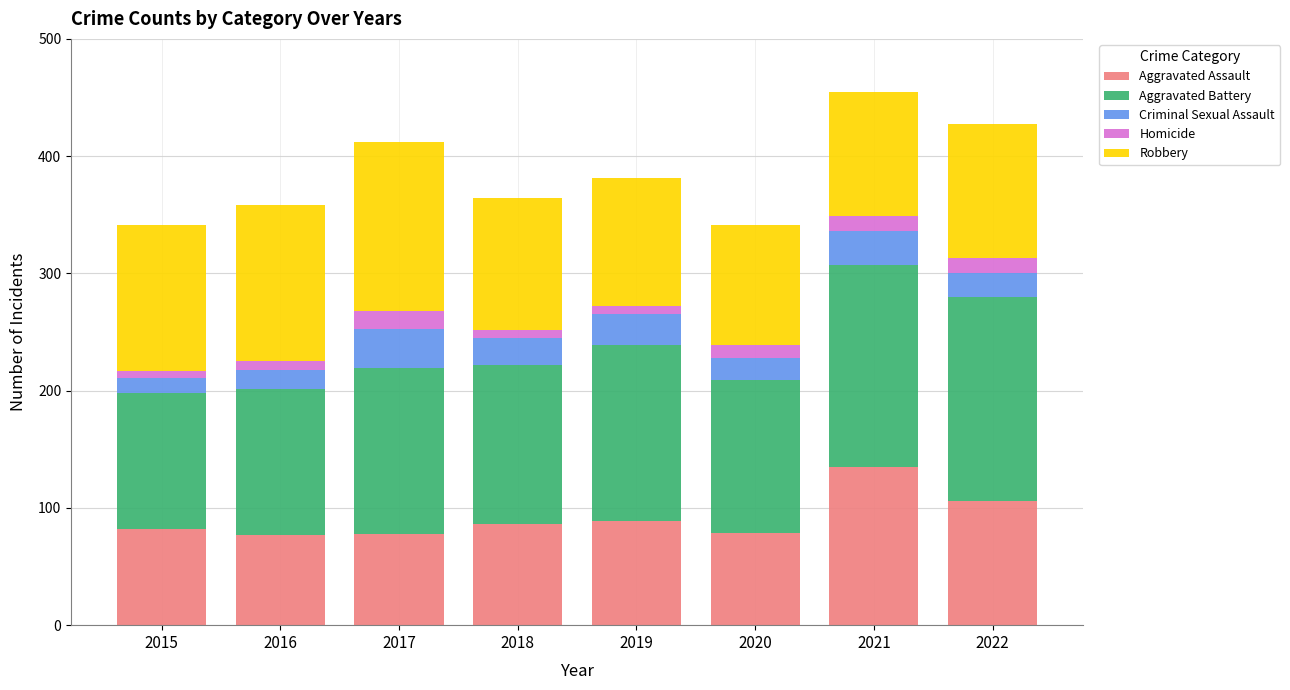

What is the difference between the maximum and minimum values in the Aggravated Assault series?

58